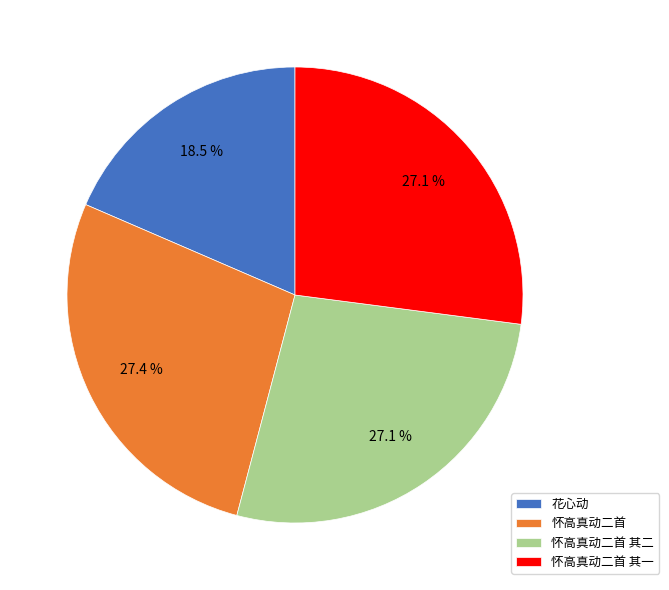

What is the smallest slice in the pie chart?

花心动